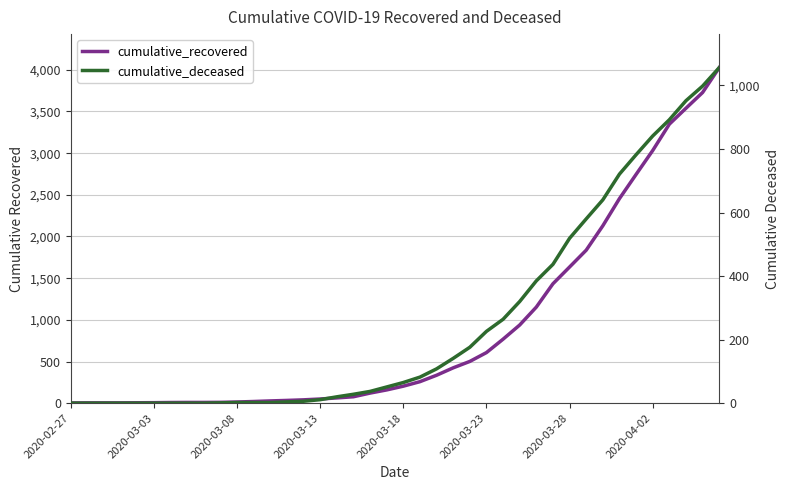

At 16, list the series in order from largest to smallest.

cumulative_recovered, cumulative_deceased